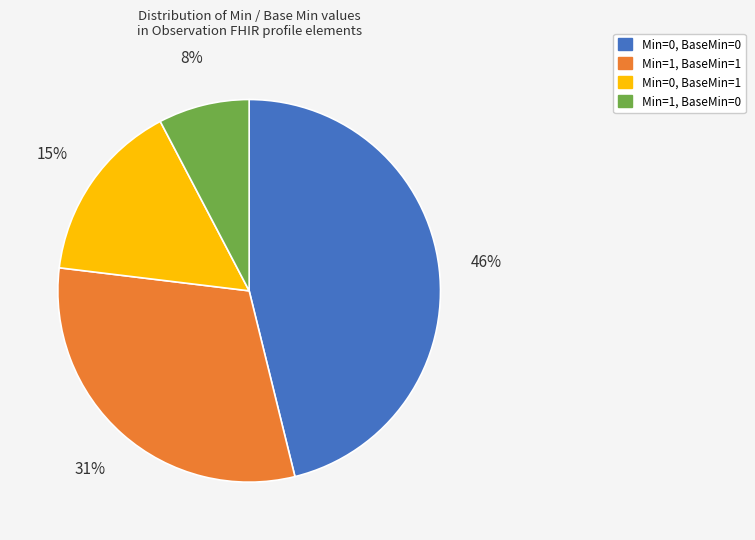

Does any single category account for the majority?

No